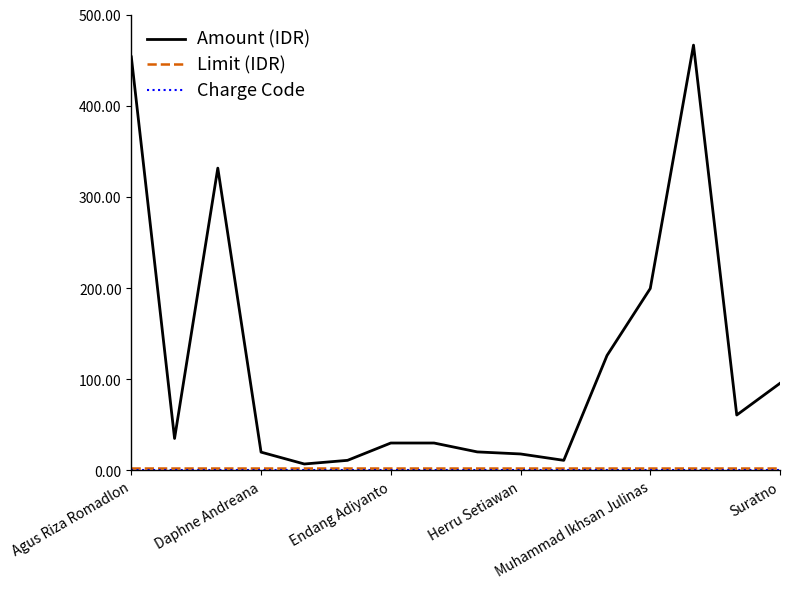

Which series has the largest range (max minus min)?

Amount (IDR)